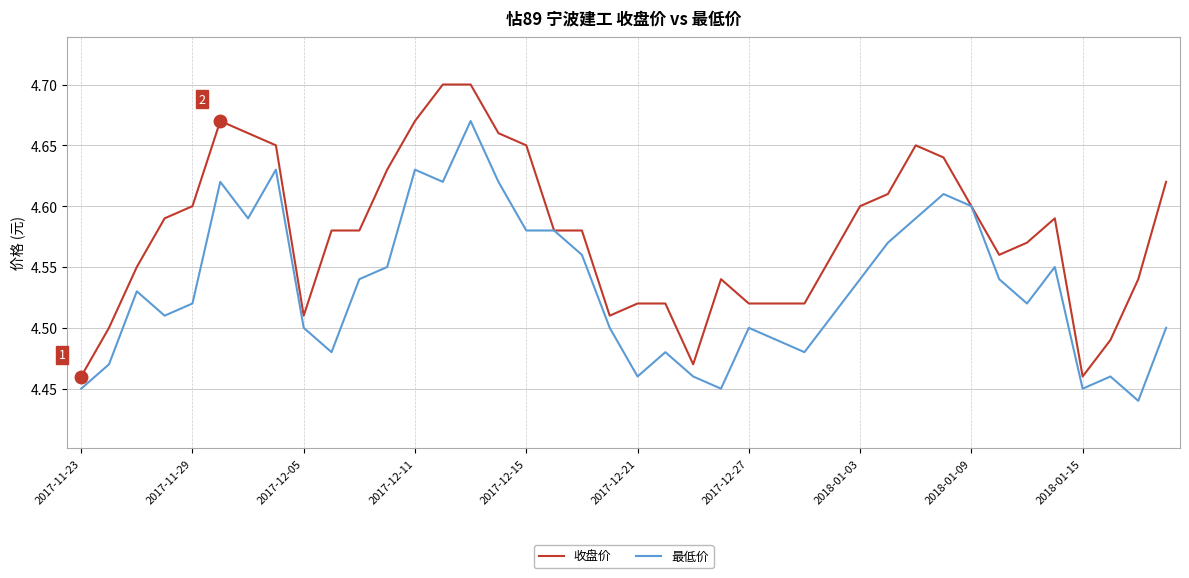

Rank the series by their average value, from lowest to highest.

最低价, 收盘价